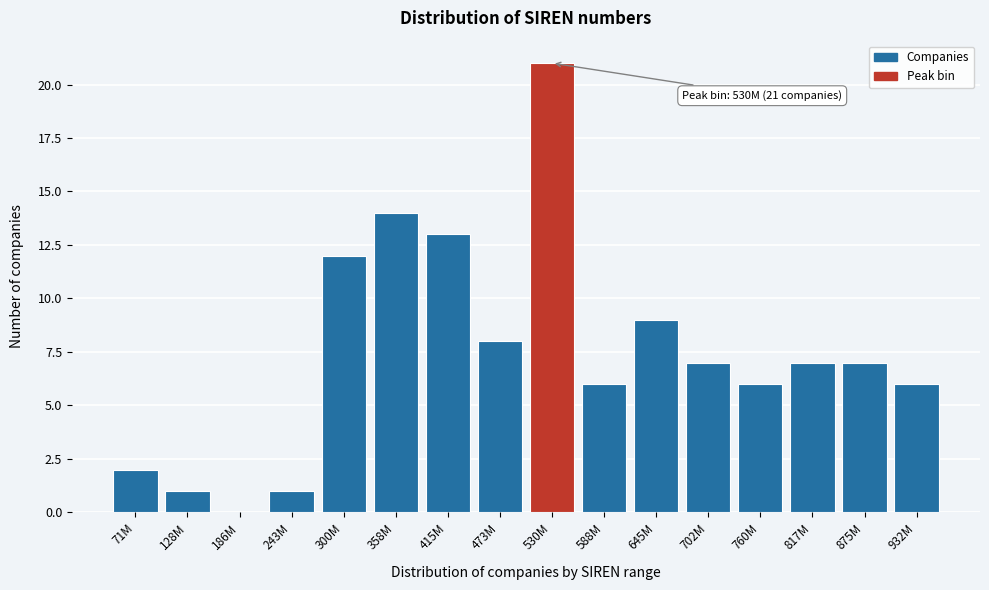

Reading left to right, list all the values displayed in this chart.

71M=2	128M=1	186M=0	243M=1	300M=12	358M=14	415M=13	473M=8	530M=21	588M=6	645M=9	702M=7	760M=6	817M=7	875M=7	932M=6